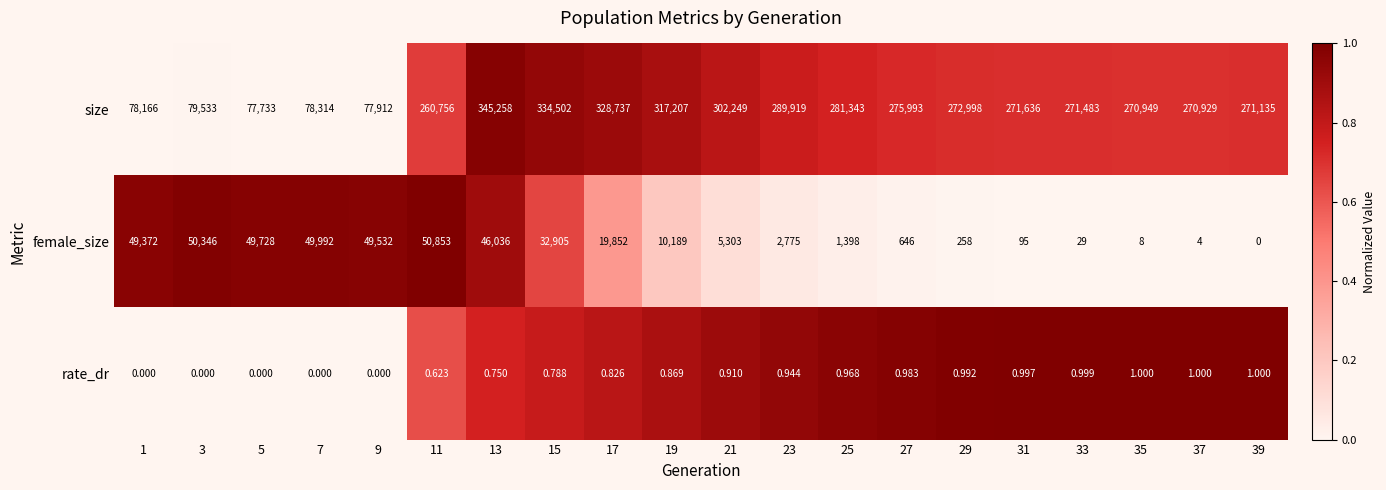

Is the value of size at 27 greater than the value of female_size at 5?

Yes